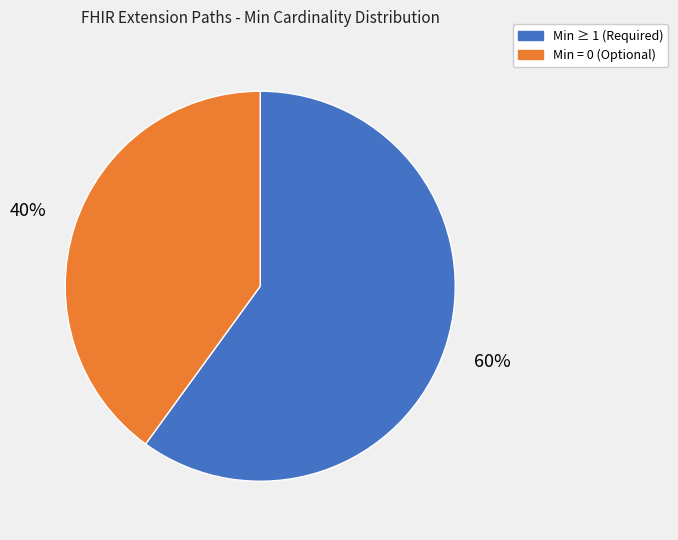

Do Min ≥ 1 (Required) and Min = 0 (Optional) together represent more than half of the pie?

Yes